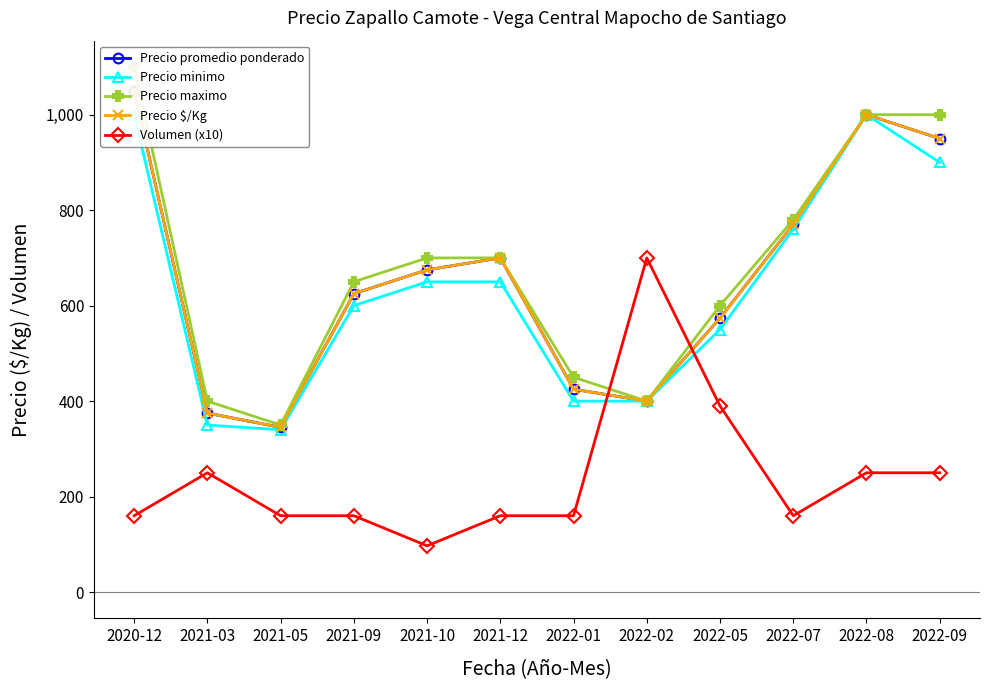

Which series ends up on top after the final intersection of Precio $/Kg and Volumen (x10)?

Precio $/Kg